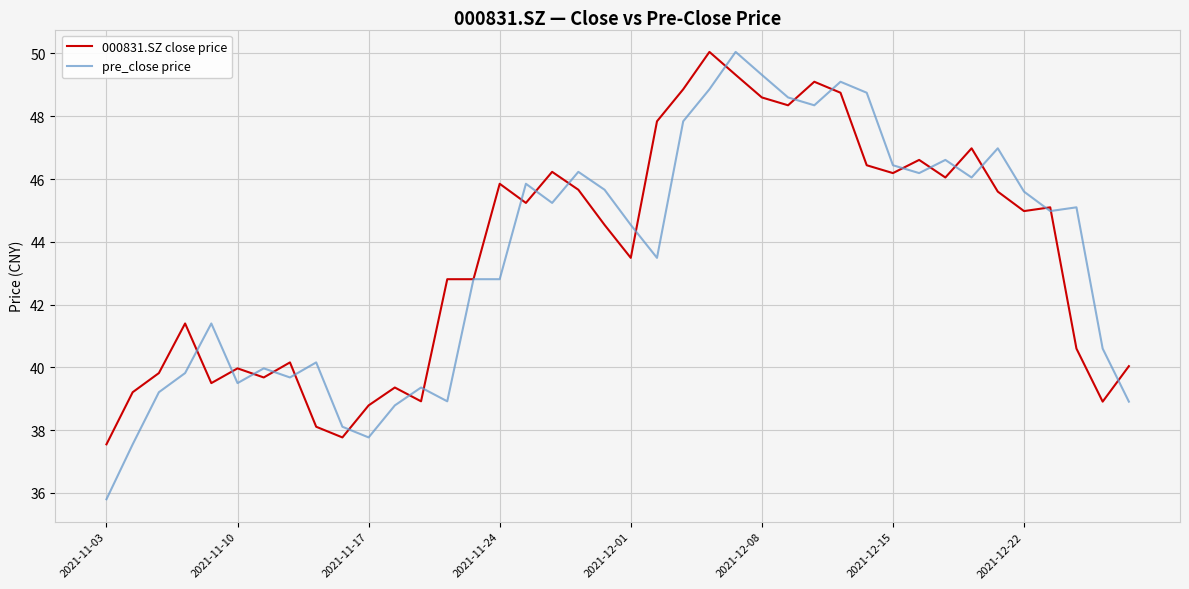

Which series has the largest range (max minus min)?

pre_close price